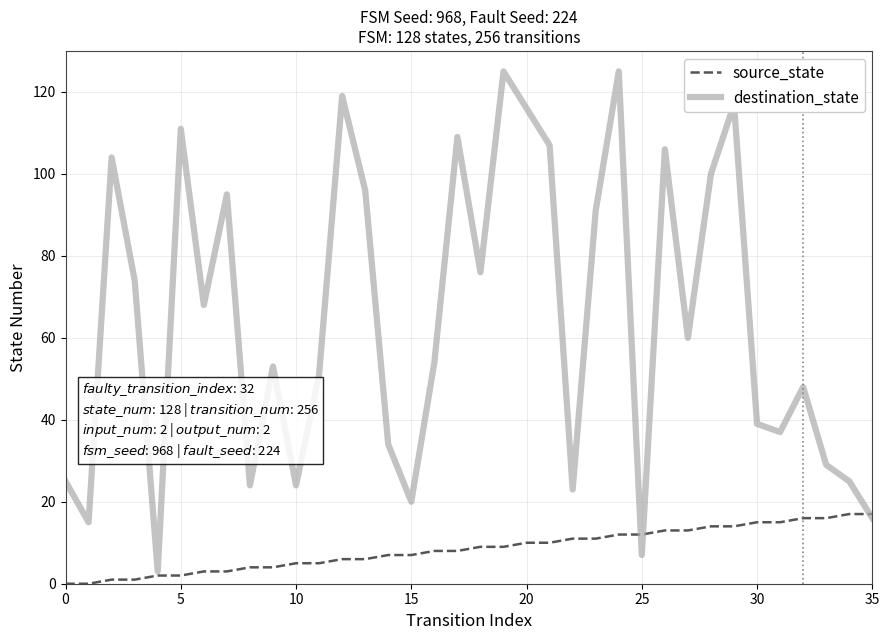

Rank the series by their average value, from lowest to highest.

source_state, destination_state